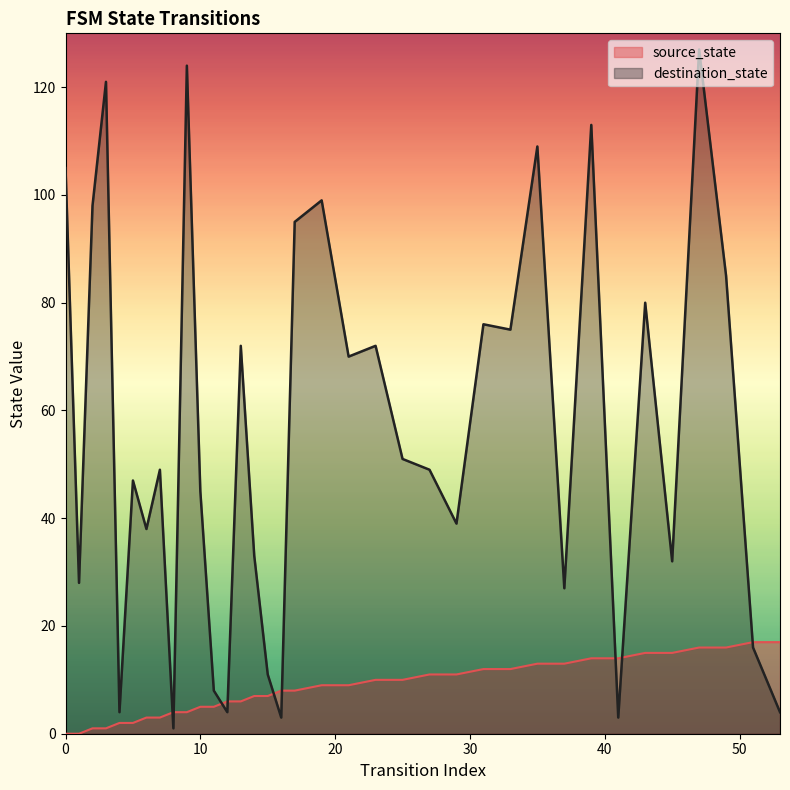

Which category has the lowest value in the destination_state series?

8